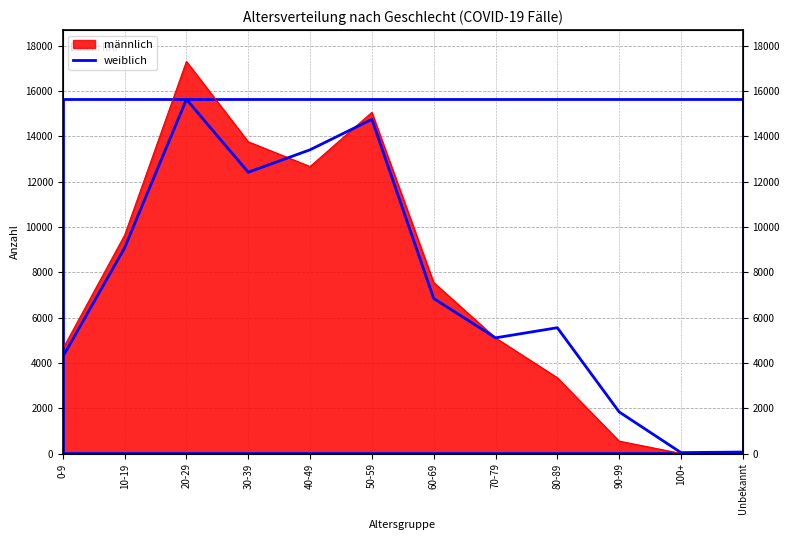

Read the value at Unbekannt.

74